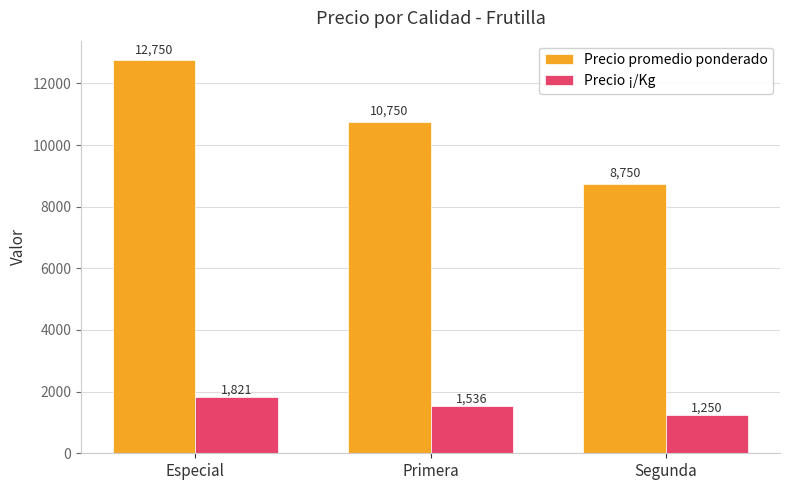

Reading right to left, transcribe all the data shown in this chart.

Precio promedio ponderado: 8750	10750	12750
Precio ¡/Kg: 1250	1536	1821